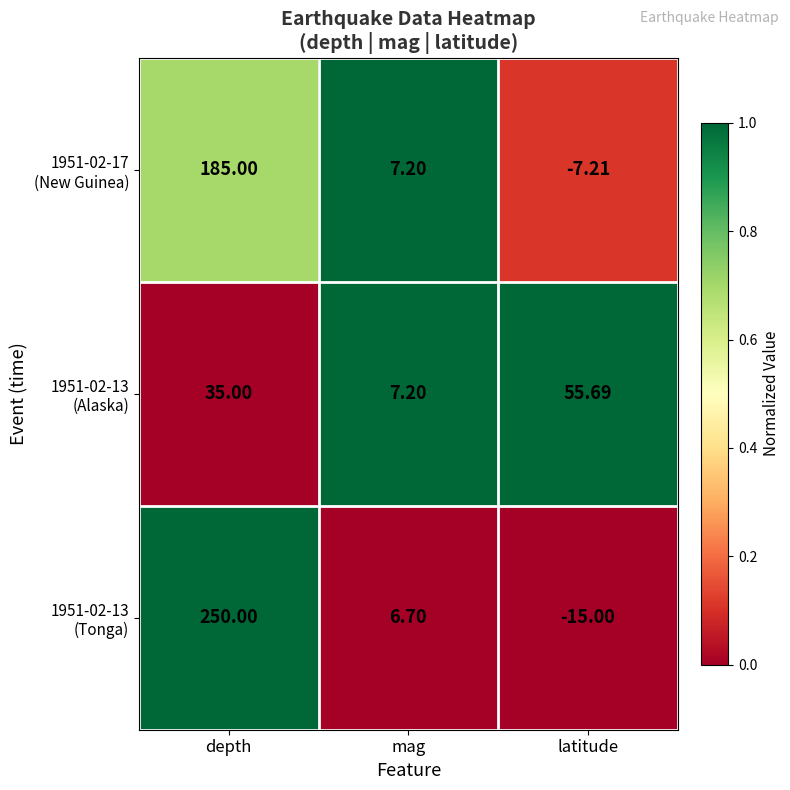

Which category has the highest value across all series?

depth